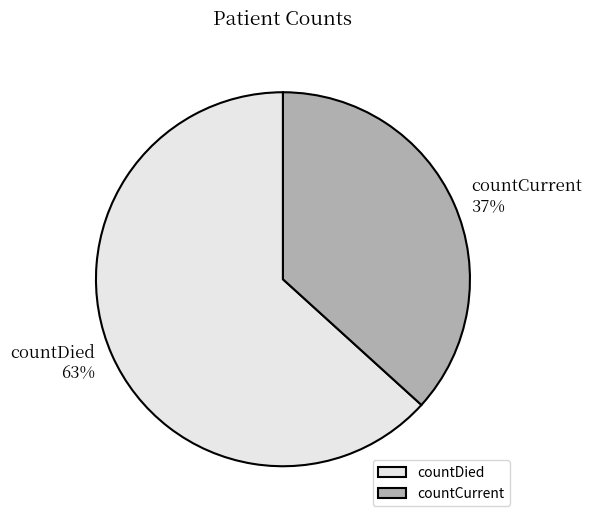

Approximately how many times larger is the value at countCurrent compared to countDied?

0.6